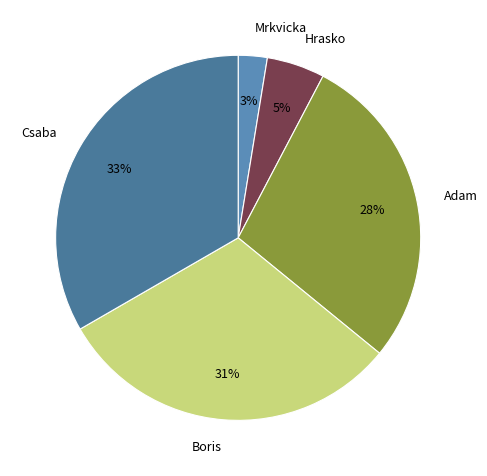

To the nearest percent, what is the combined percentage of Mrkvicka and Csaba?

36%